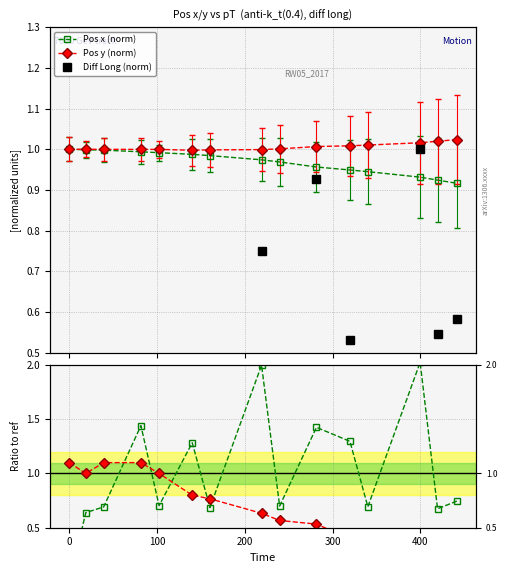

How many data points does each series have?

15